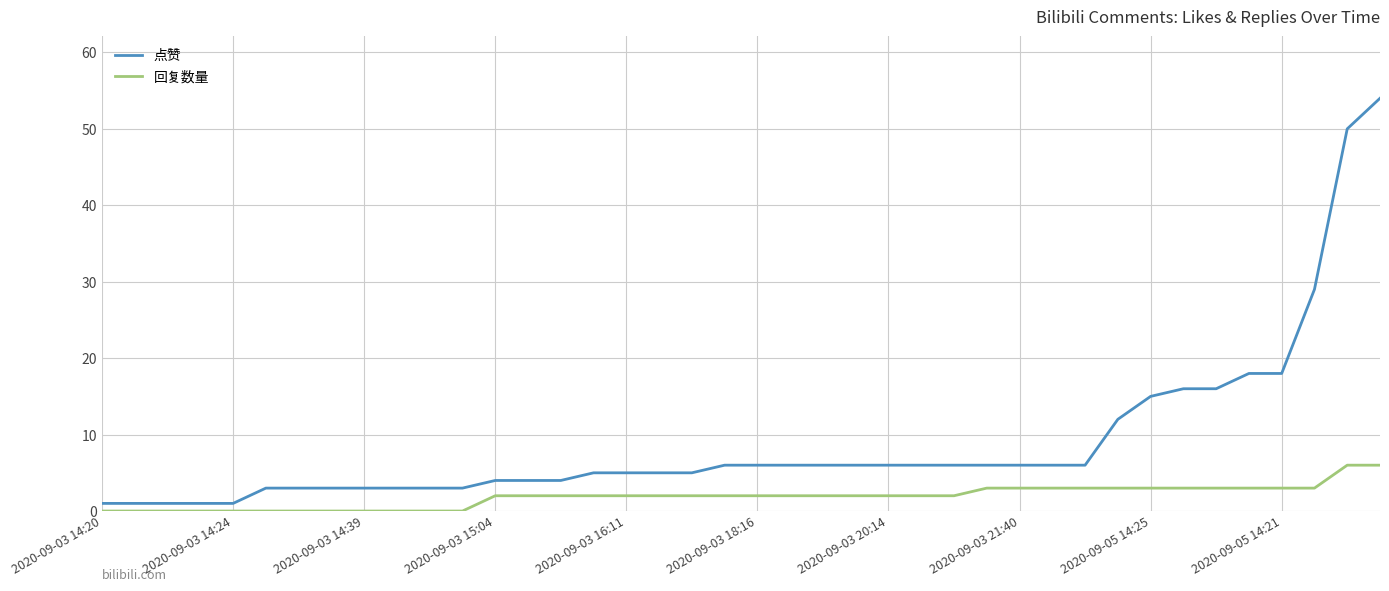

Rank the series by their maximum value, from lowest to highest.

回复数量, 点赞